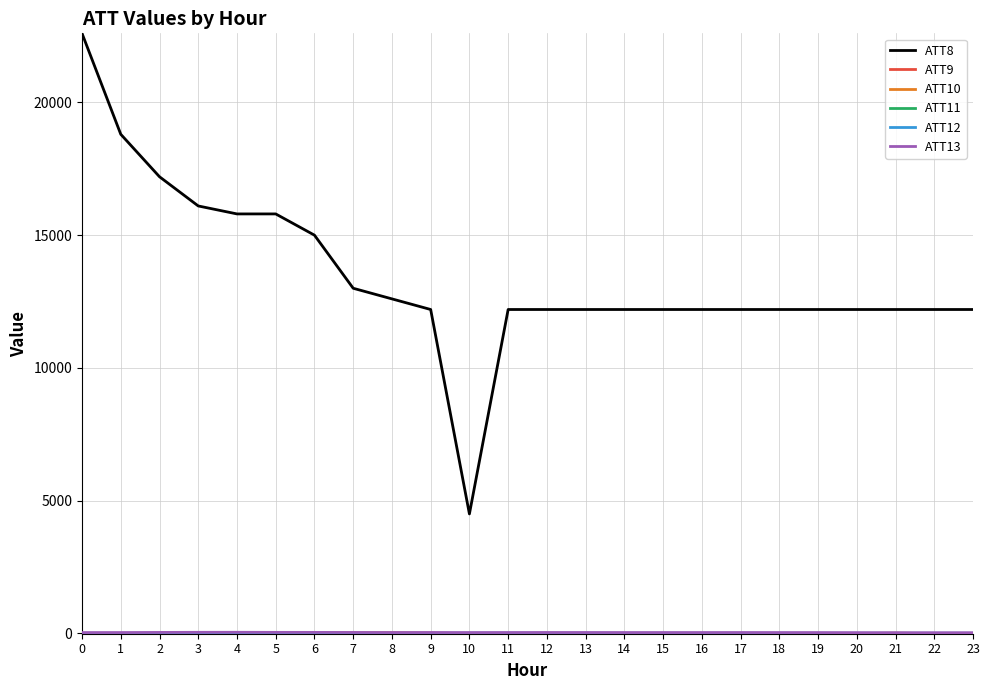

What is the smallest value displayed?

-10.0